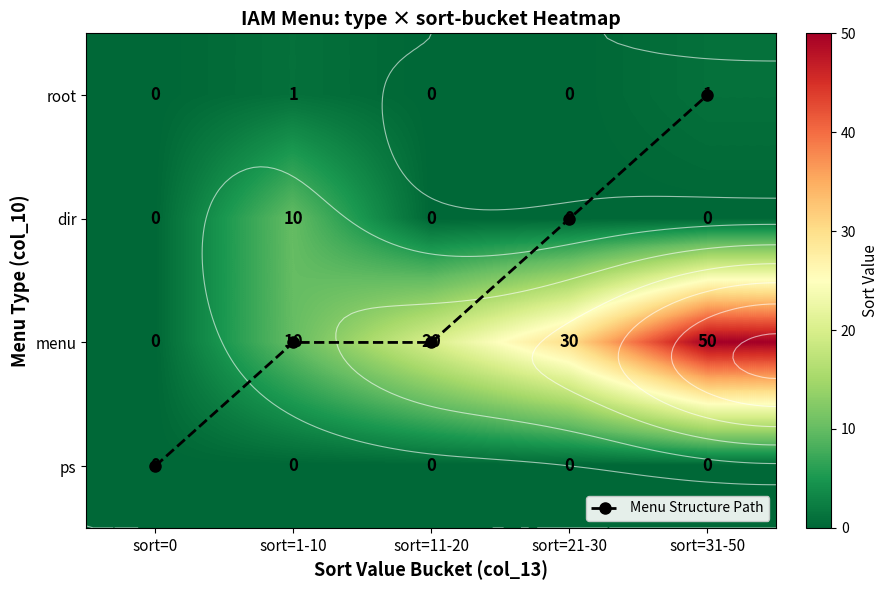

Count the root values in the range 0 to 1.

5